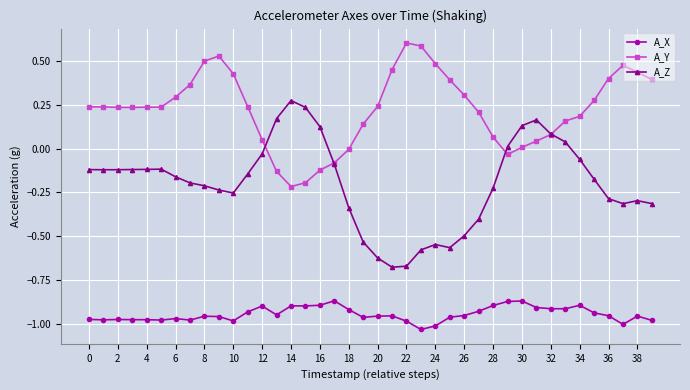

Rank the series by their average value, from highest to lowest.

A_Y, A_Z, A_X